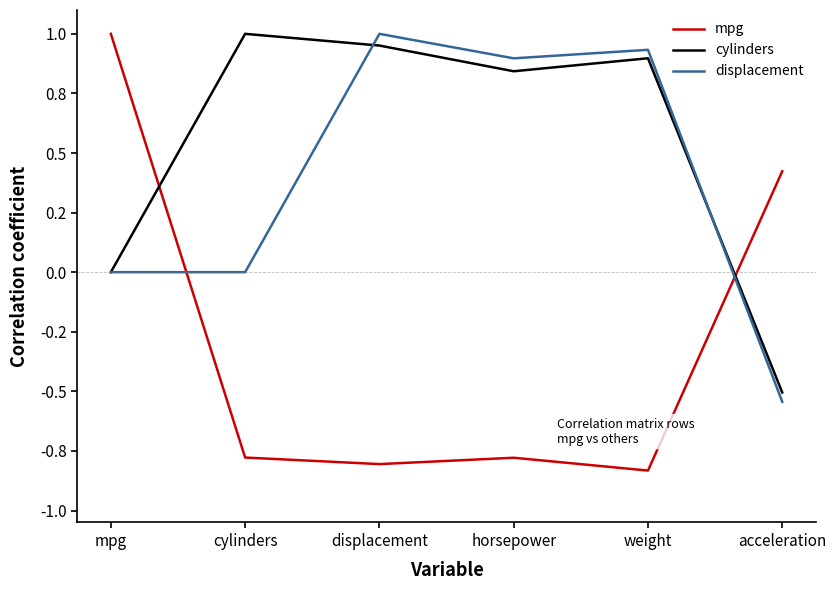

What is the difference between the maximum and minimum values in the cylinders series?

1.5